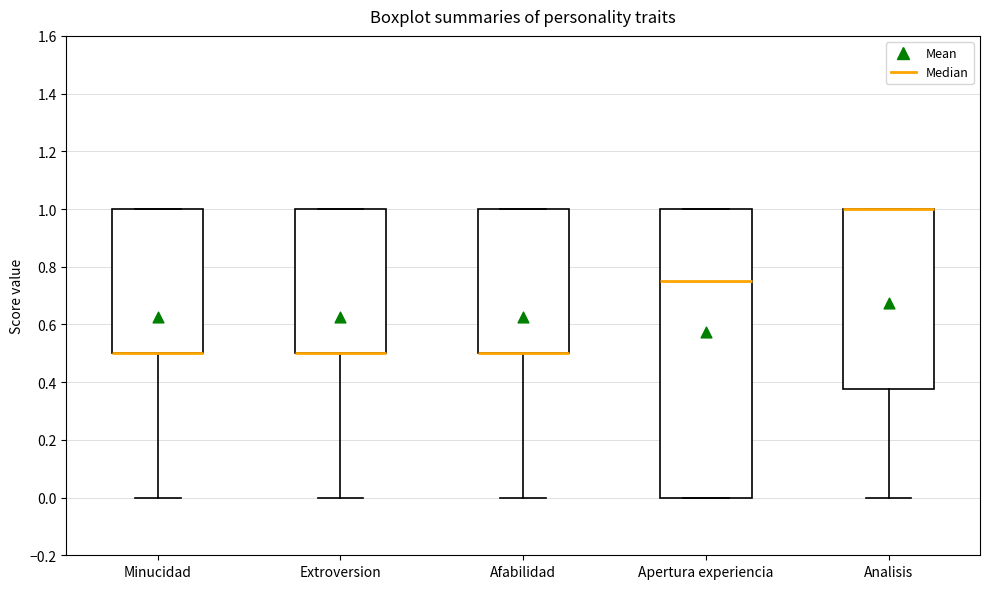

Where does the median line of the box for Apertura experiencia sit on the y-axis? The values are not printed on the chart, so give them approximately, as read against the axis.

0.76